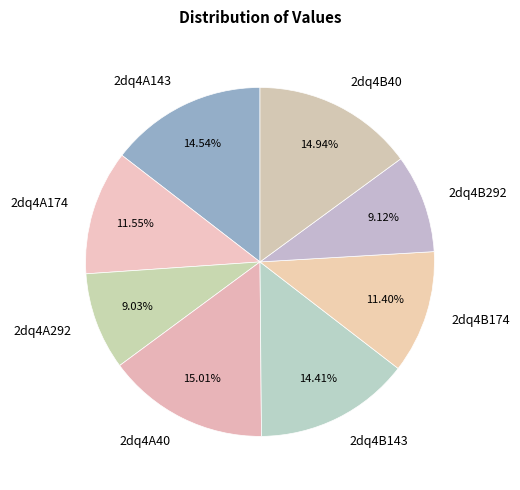

Count the number of slices in the pie.

8